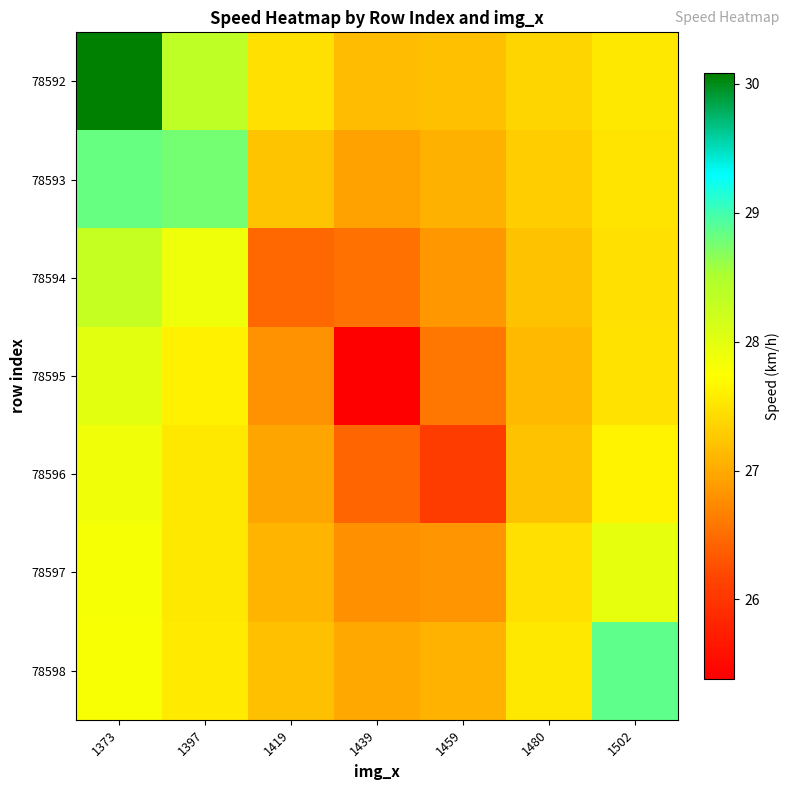

At which category is the sum across all series the highest?

1373